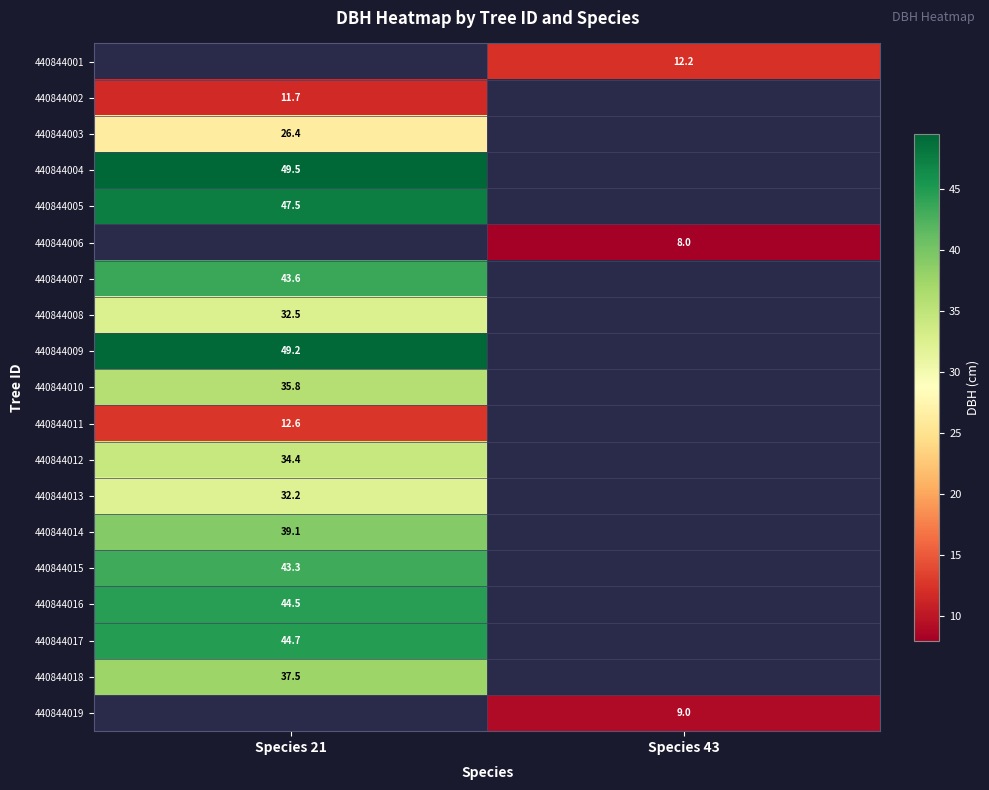

Rank the series by their average value, from highest to lowest.

440844001, 440844002, 440844003, 440844004, 440844005, 440844006, 440844007, 440844008, 440844009, 440844010, 440844011, 440844012, 440844013, 440844014, 440844015, 440844016, 440844017, 440844018, 440844019